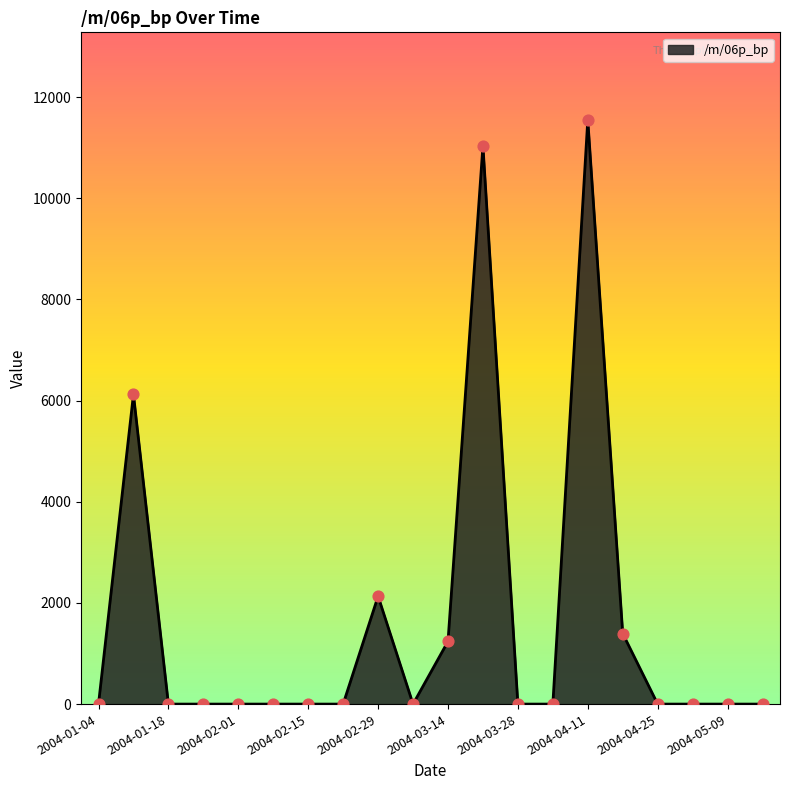

What is the greatest value displayed?

11547.1